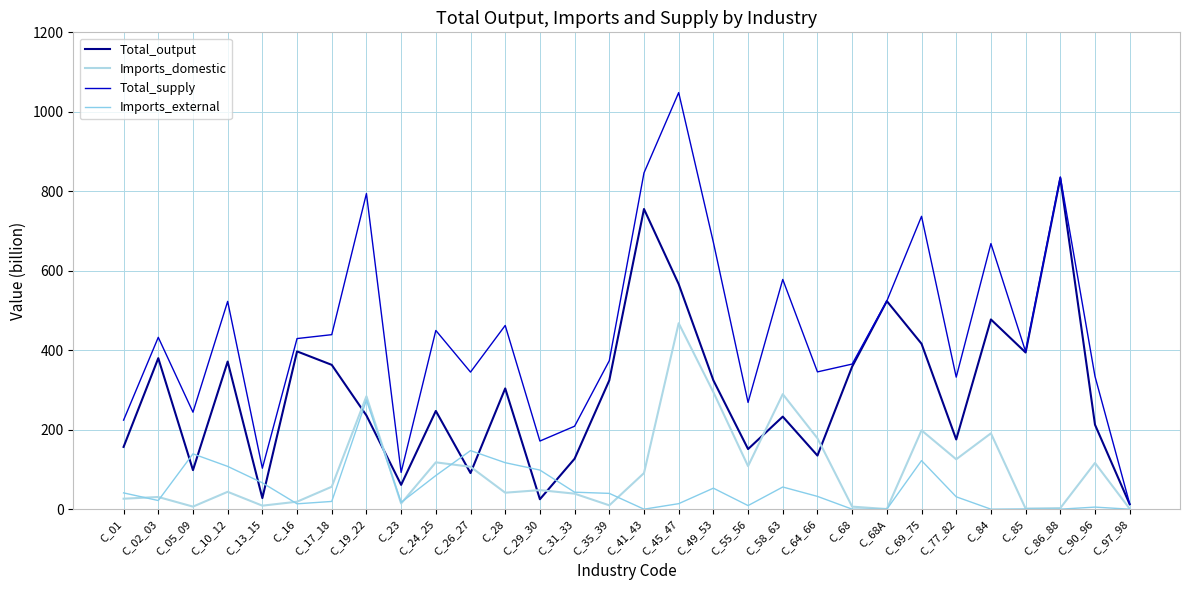

In Imports_external, how many points are lower than both neighbors (excluding endpoints)?

7